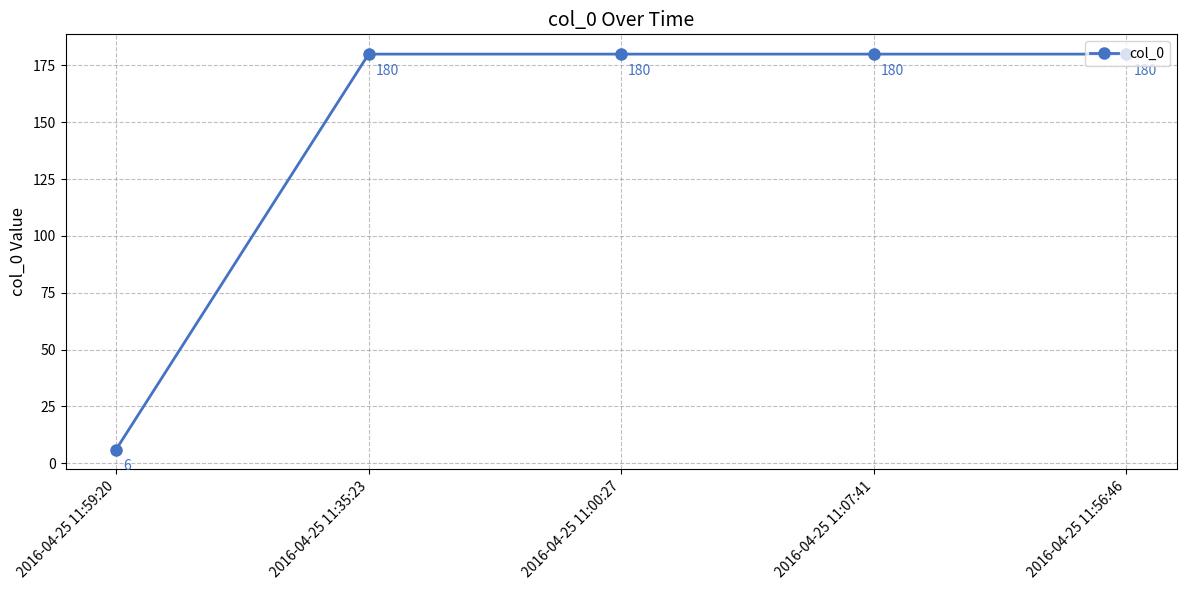

Is it true that the value at 2016-04-25 11:56:46 is 180?

True